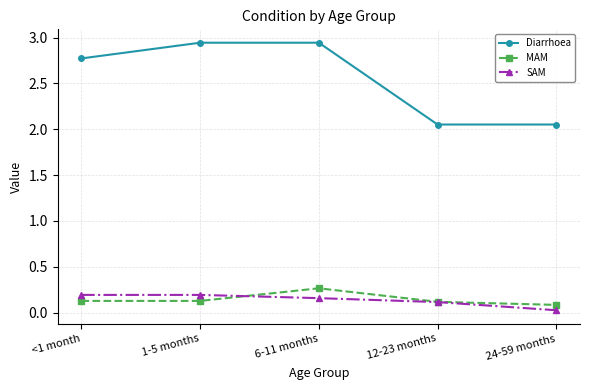

Where is SAM nearest to the value 0?

24-59 months